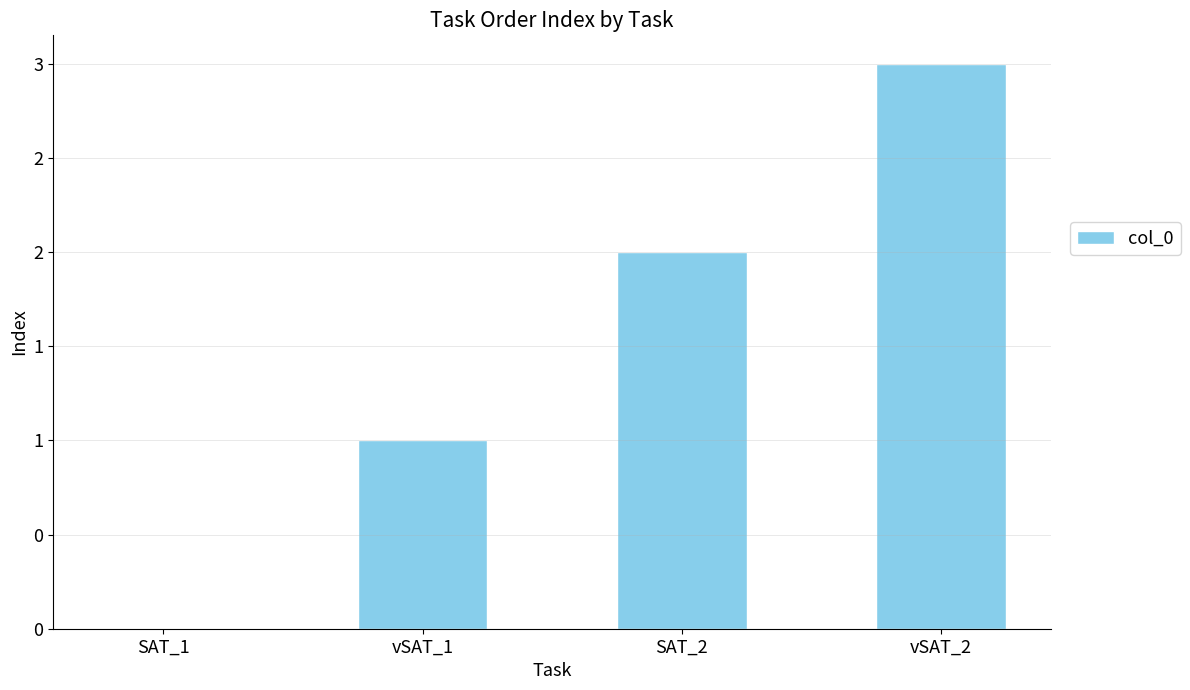

Which category has the highest value across all series?

vSAT_2